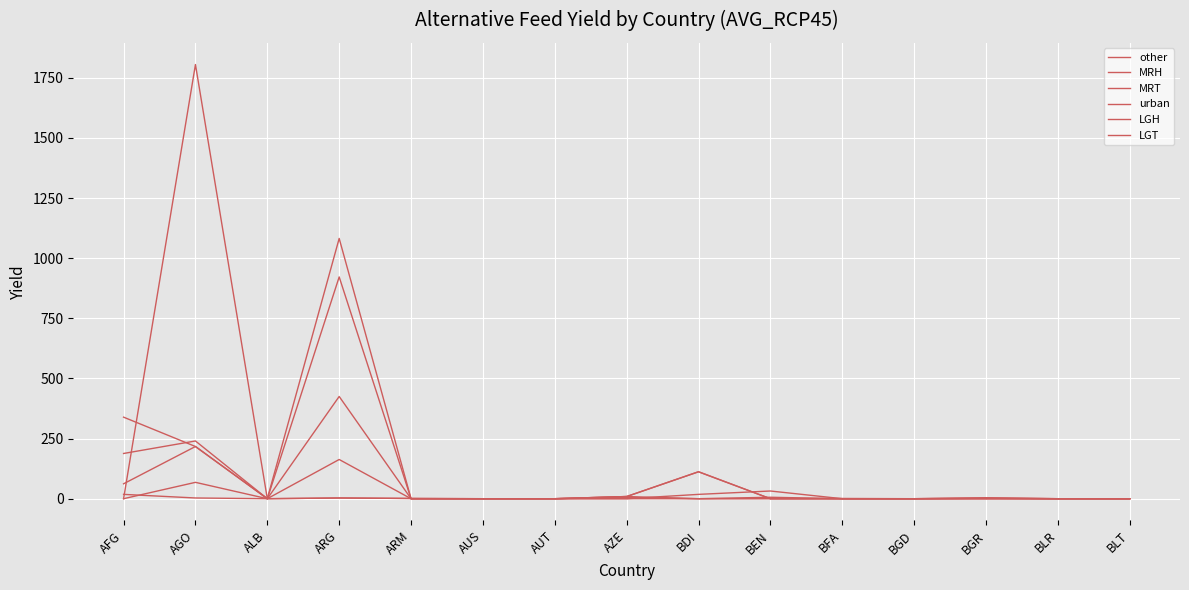

At how many categories does at least one series exceed 891?

2